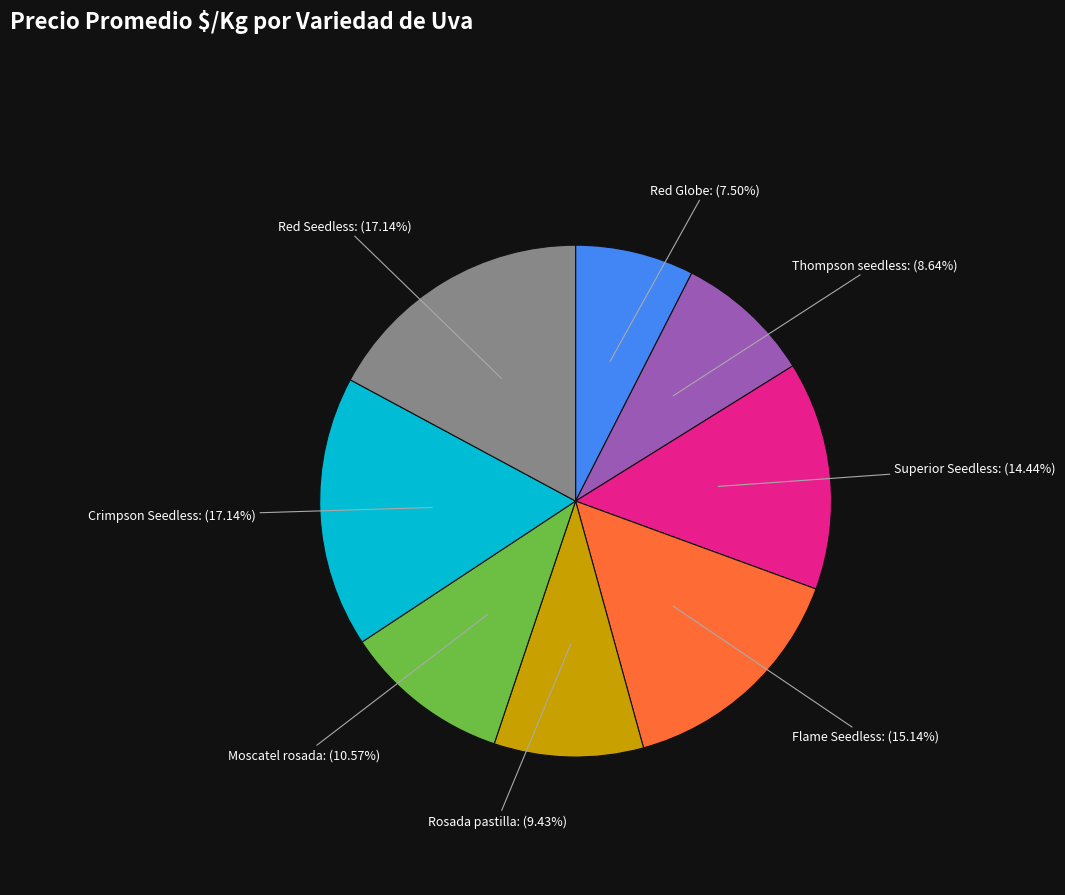

Is there a majority slice in this chart?

No